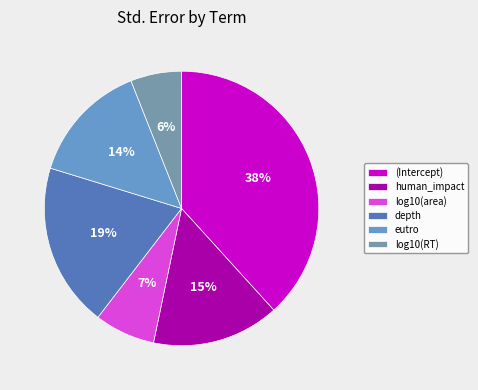

Between depth and log10(area), which is larger?

depth